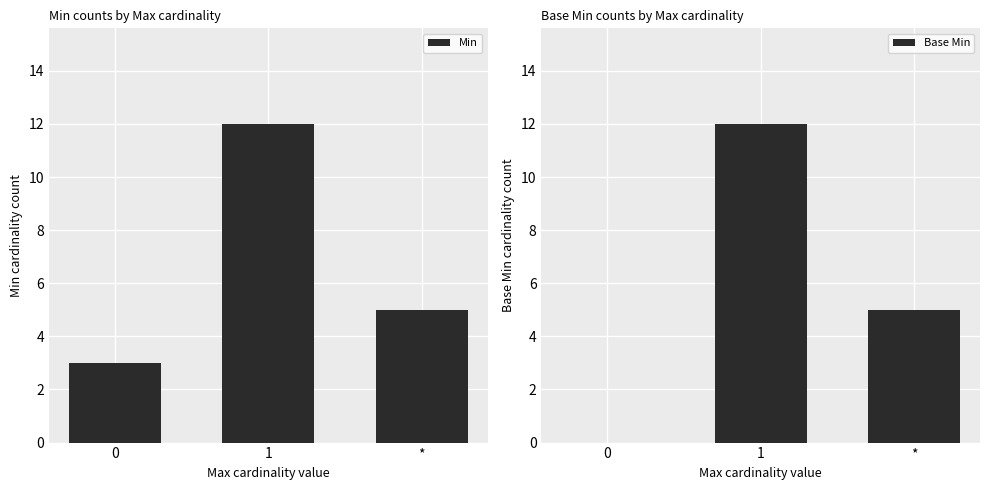

Does the chart contain any negative values?

No